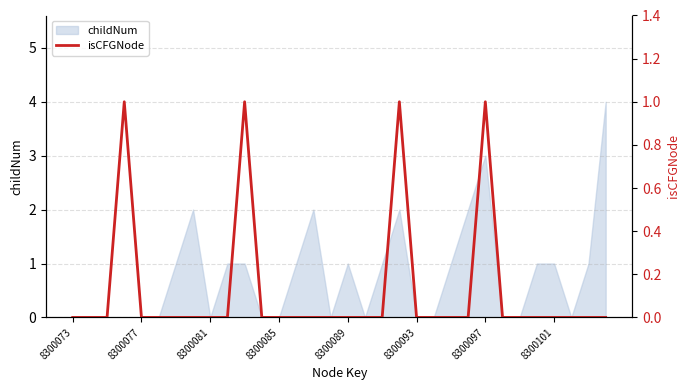

Count the number of categories in the chart.

32